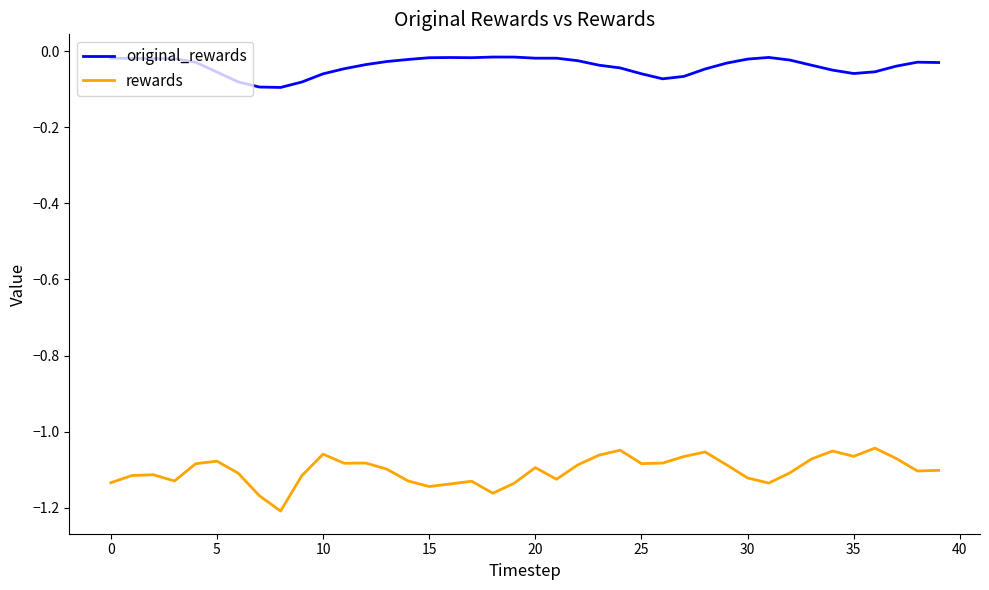

Does the chart display data point markers on the line(s)?

No